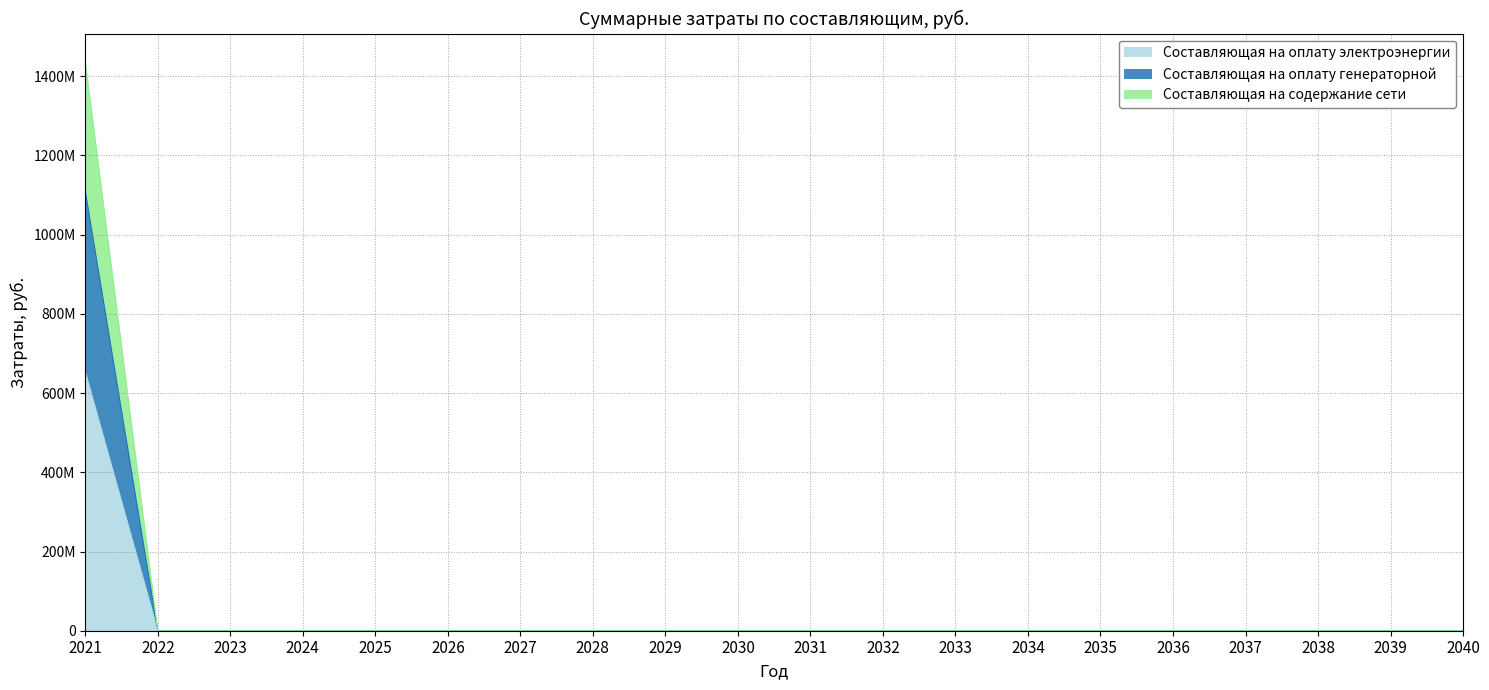

Reading left to right, transcribe all the data shown in this chart.

Составляющая на оплату электроэнергии: 654049327.5	0.0	0.0	0.0	0.0	0.0	0.0	0.0	0.0	0.0	0.0	0.0	0.0	0.0	0.0	0.0	0.0	0.0	0.0	0.0
Составляющая на оплату генераторной: 1110554942.1	0.0	0.0	0.0	0.0	0.0	0.0	0.0	0.0	0.0	0.0	0.0	0.0	0.0	0.0	0.0	0.0	0.0	0.0	0.0
Составляющая на содержание сети: 1435841103.6	0.0	0.0	0.0	0.0	0.0	0.0	0.0	0.0	0.0	0.0	0.0	0.0	0.0	0.0	0.0	0.0	0.0	0.0	0.0